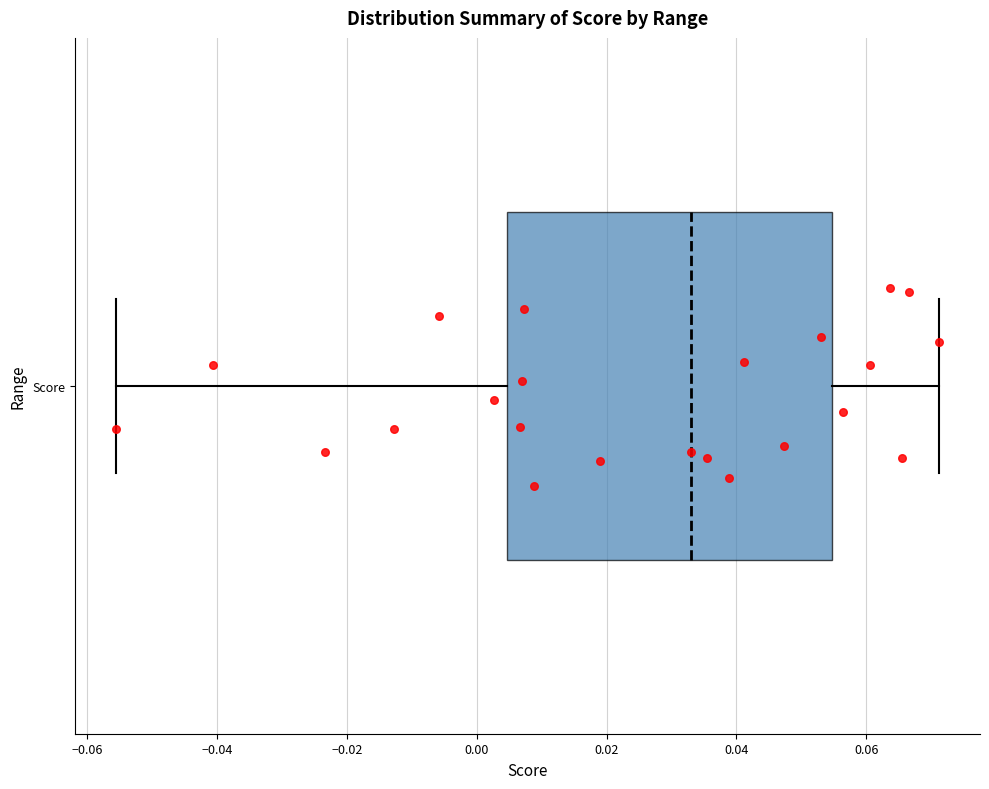

Transcribe this box plot: give where the median line is, the range the box spans, and where the two whiskers end, as read against the x-axis. The values are not printed on the chart, so give them approximately, as read against the axis.

median 0.034, box 0.004 to 0.054, whiskers -0.056 to 0.072